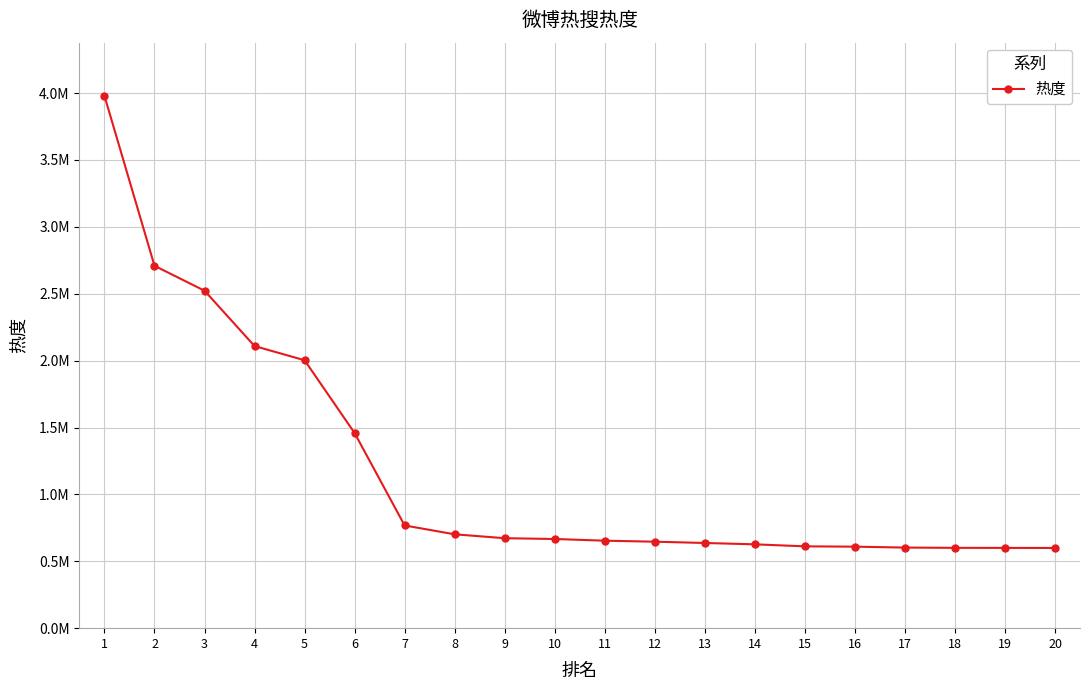

Does the chart have visible grid lines?

Yes